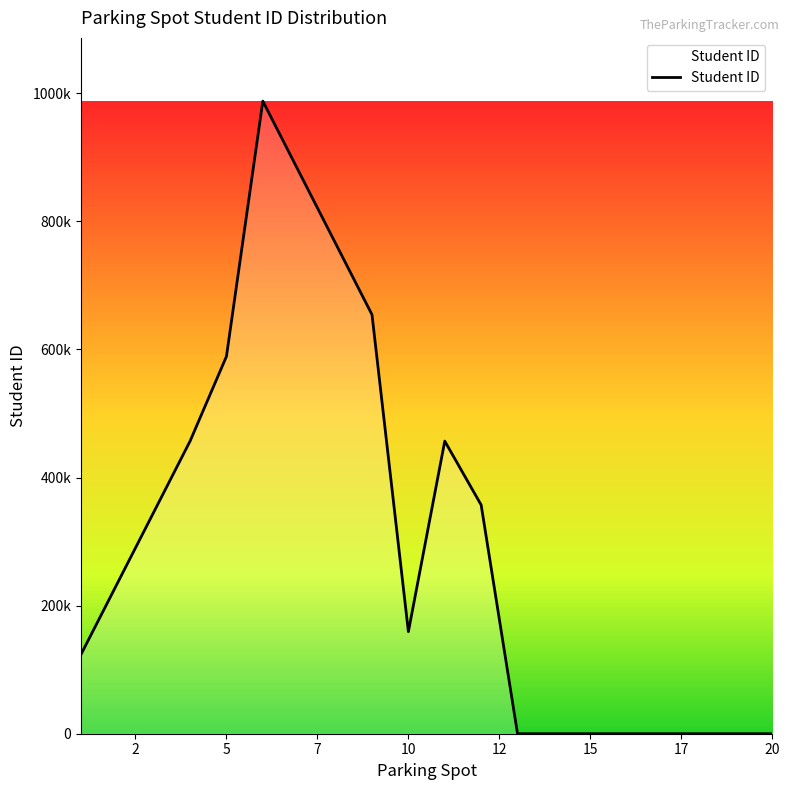

Does the chart have visible grid lines?

No